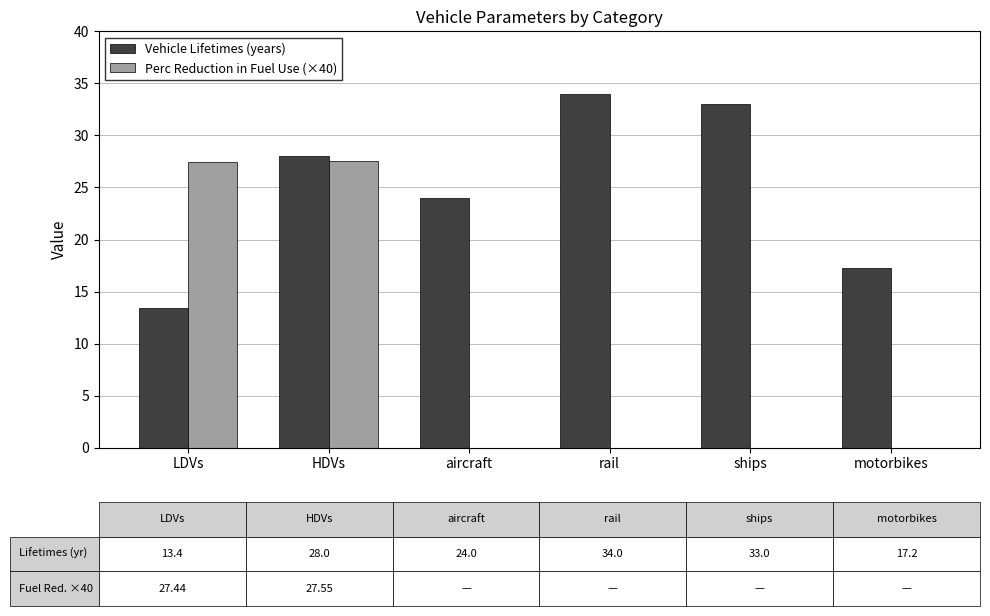

What is the maximum value for Perc Reduction in Fuel Use (×40)?

27.6